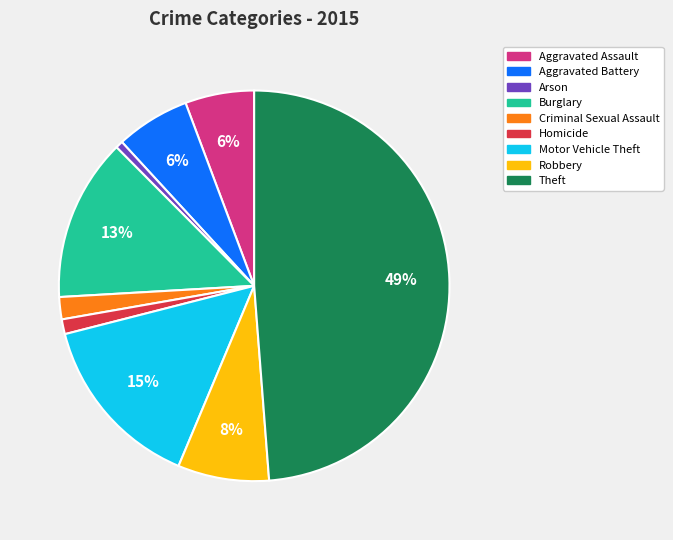

Which has a higher value, Homicide or Burglary?

Burglary